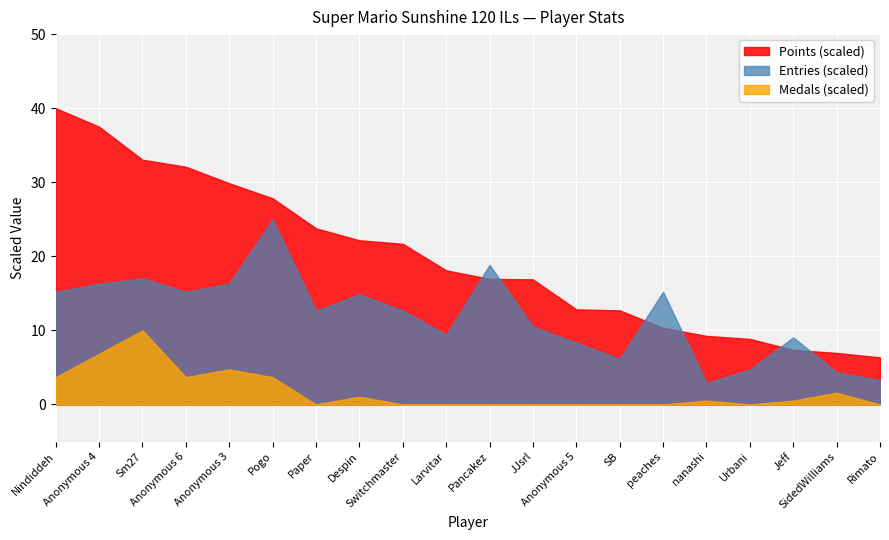

What is the total value across all series at Switchmaster?

34.4